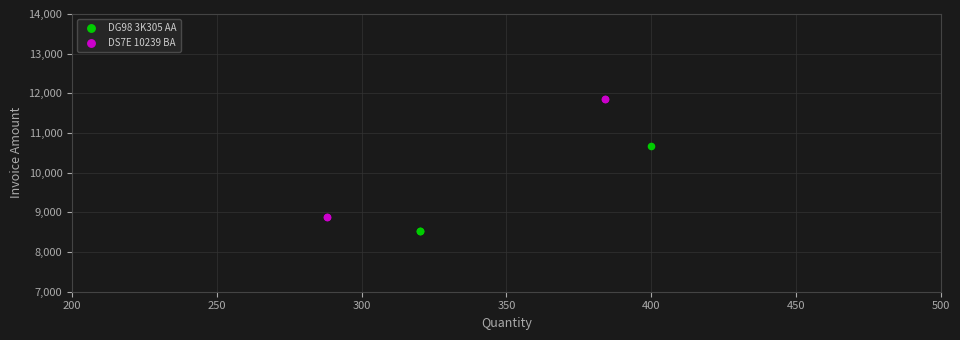

Which series has the largest Y range (max minus min)?

DS7E 10239 BA